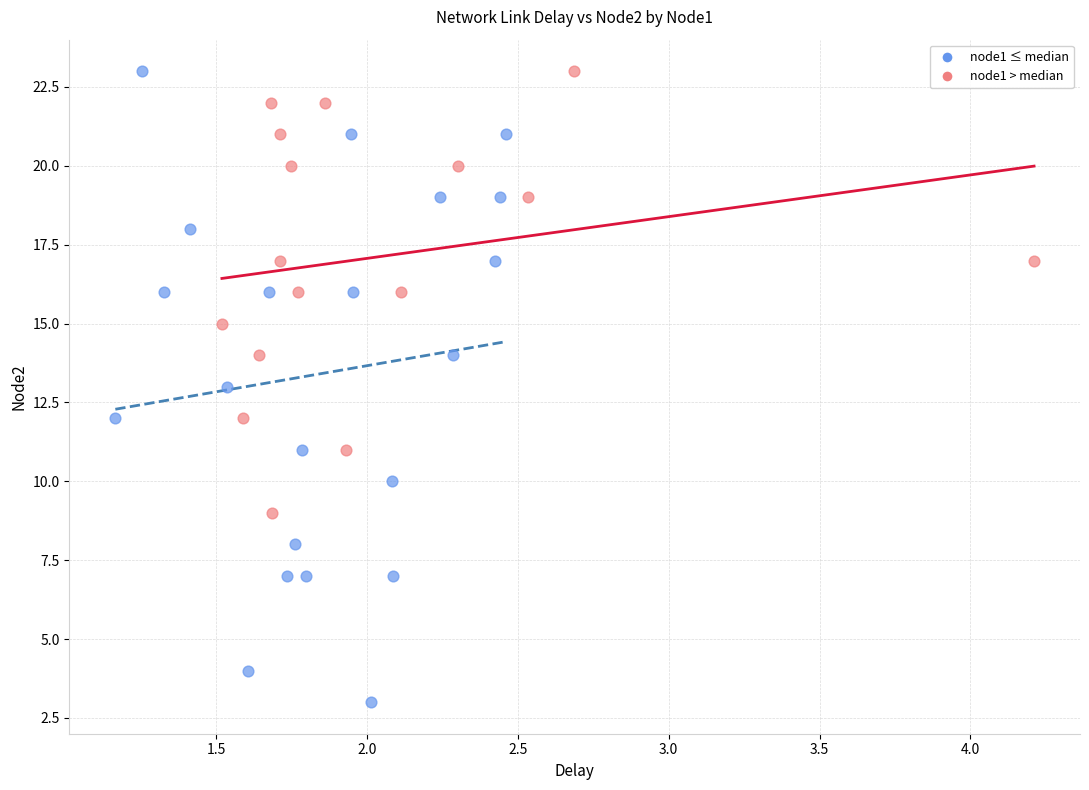

Which series contains the lowest Y value?

node1 ≤ median